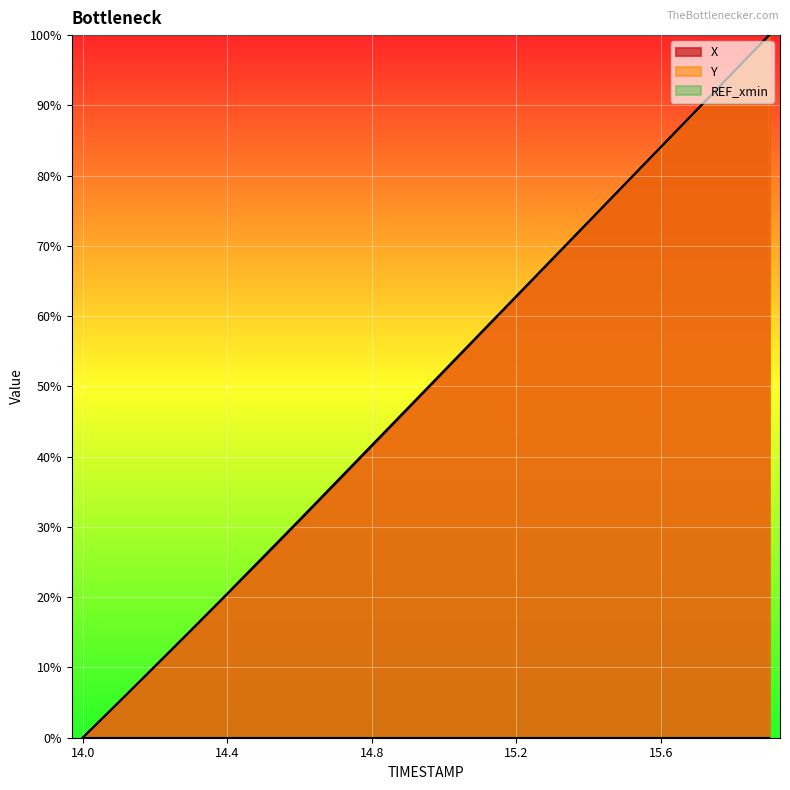

Is it true that X equals 51.6 at 15.6?

False